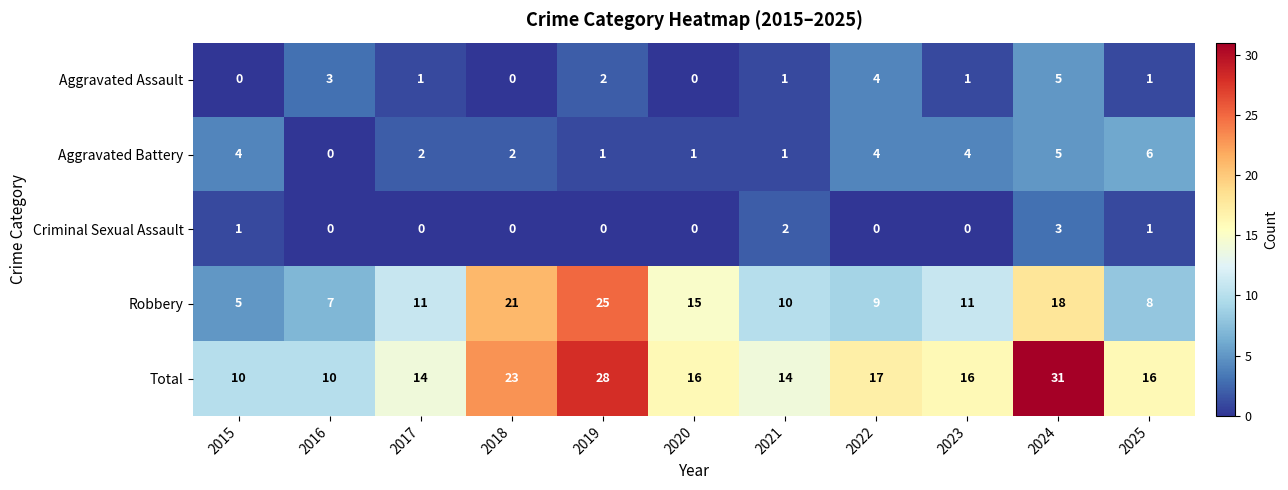

Rank the series at 2023 from highest to lowest value.

Total, Robbery, Aggravated Battery, Aggravated Assault, Criminal Sexual Assault